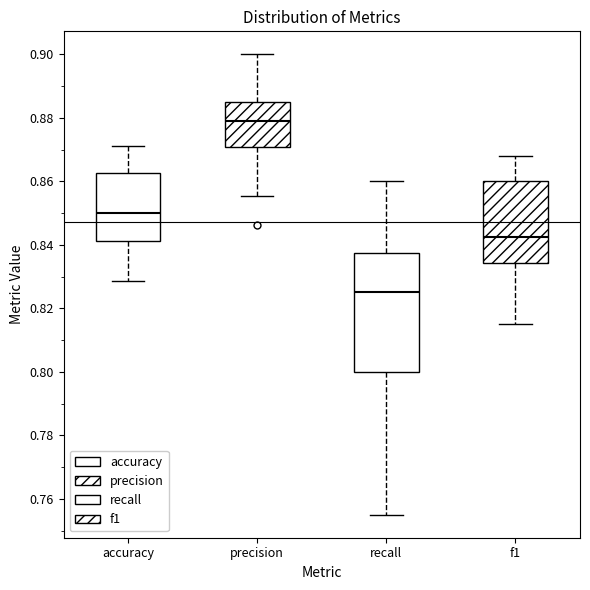

Reading left to right, transcribe this box plot: for each box, give where its median line is, the range the box spans, and where its two whiskers end, as read against the y-axis. The values are not printed on the chart, so give them approximately, as read against the axis.

accuracy: median 0.850, box 0.842 to 0.862, whiskers 0.828 to 0.872
precision: median 0.880, box 0.870 to 0.886, whiskers 0.856 to 0.900
recall: median 0.826, box 0.800 to 0.838, whiskers 0.756 to 0.860
f1: median 0.842, box 0.834 to 0.860, whiskers 0.816 to 0.868